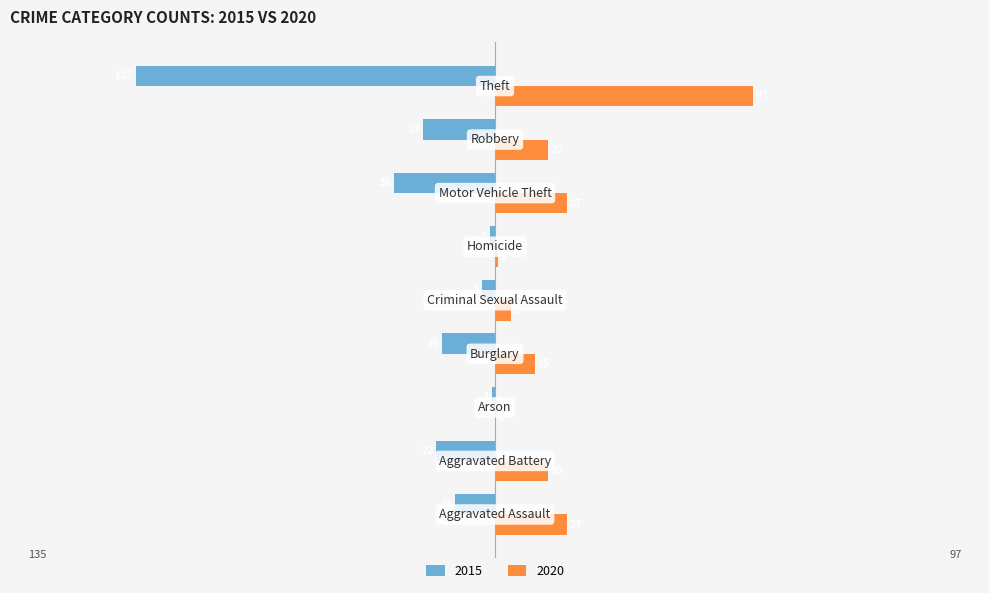

Which series has the largest total across all categories?

2020